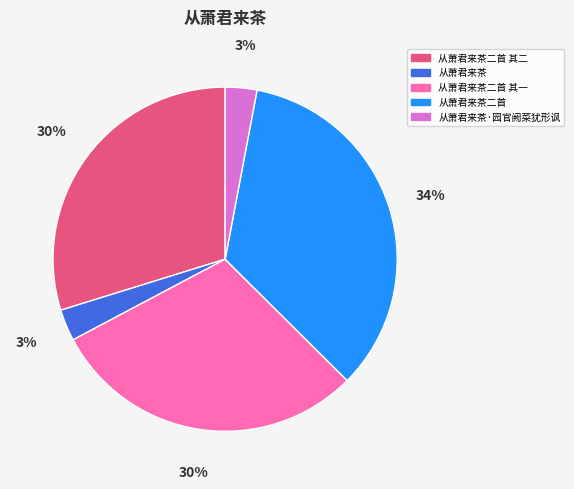

To the nearest percent, what is the combined percentage of 从萧君来茶二首 and 从萧君来茶·园官阙菜犹形讽?

37%